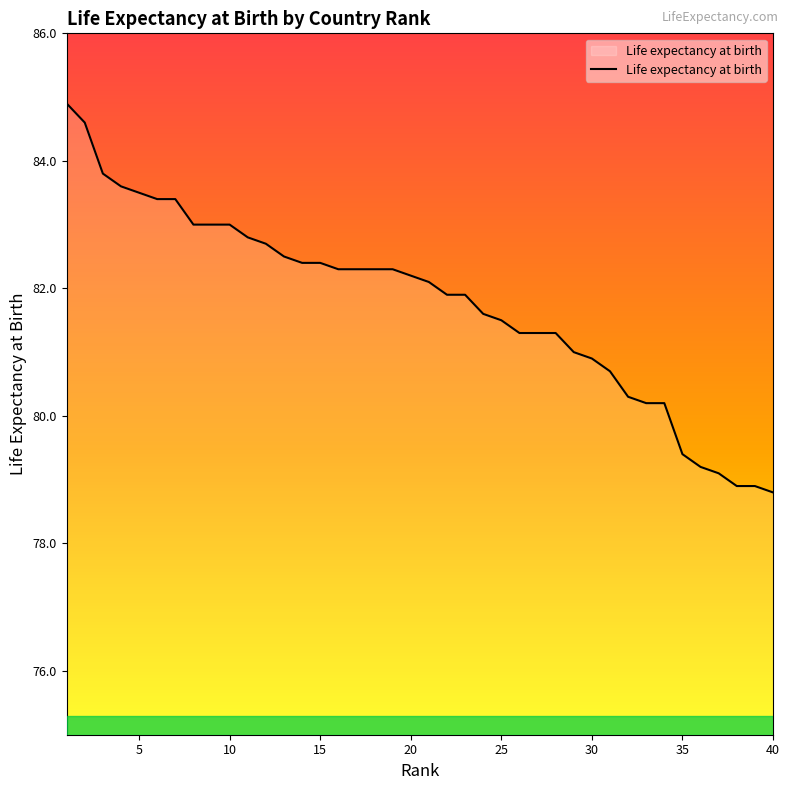

What is the smallest value displayed?

78.8